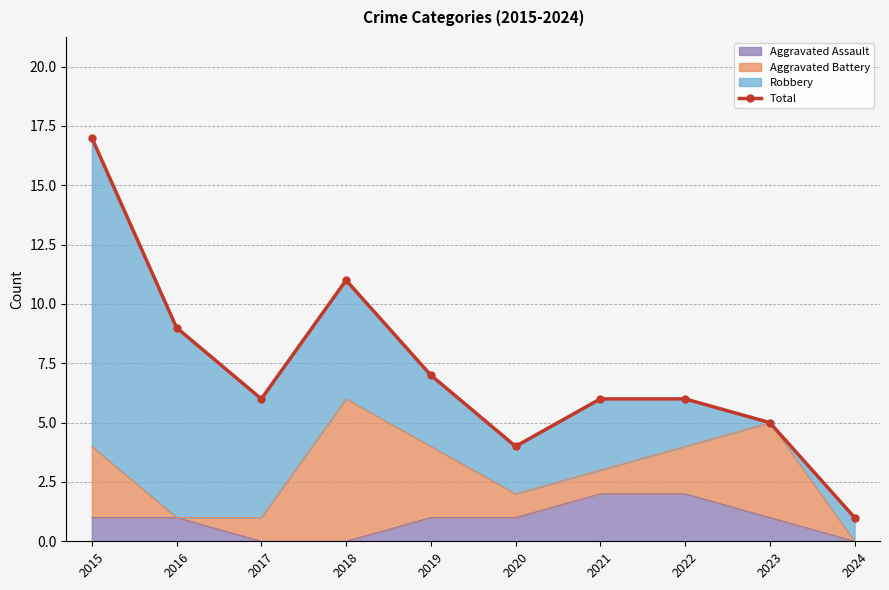

What is the change in value from 2019 to 2020?

-3